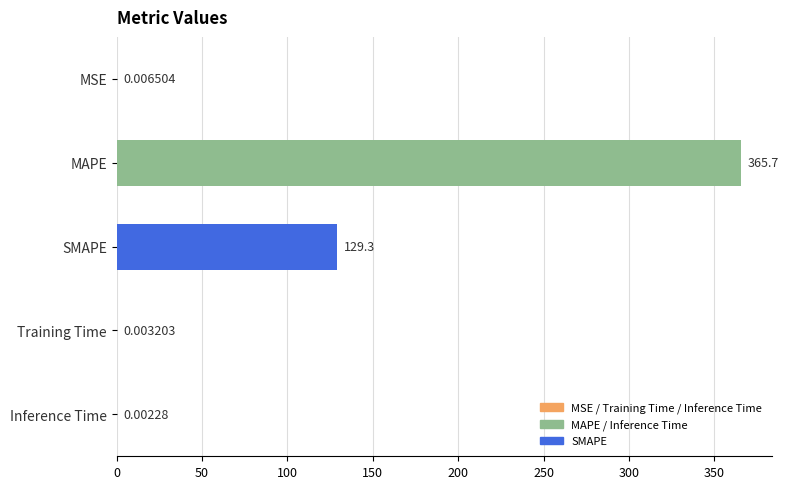

Between Inference Time and MSE, which is larger?

MSE